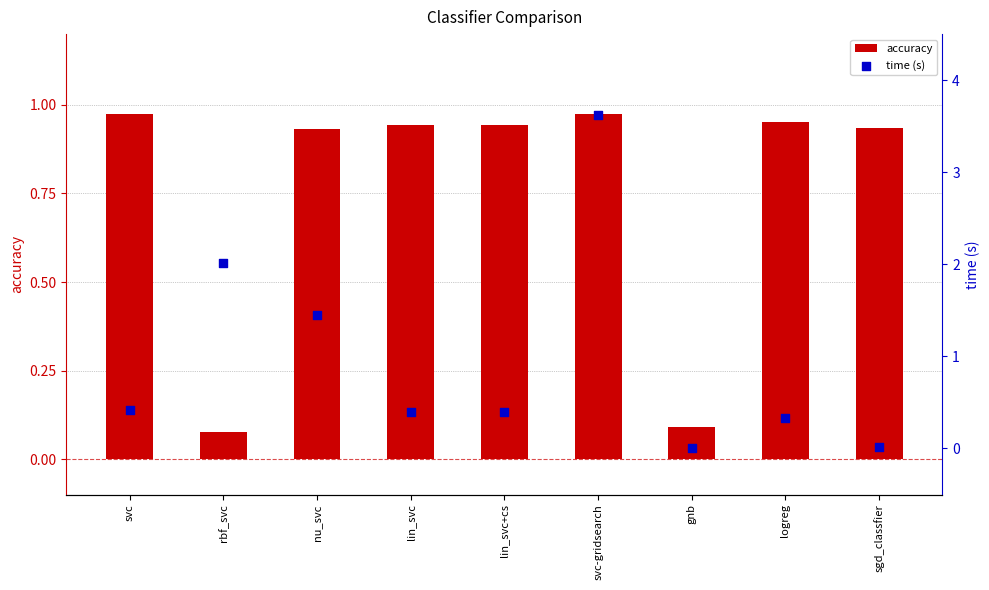

Which series contains the highest Y value?

time (s)